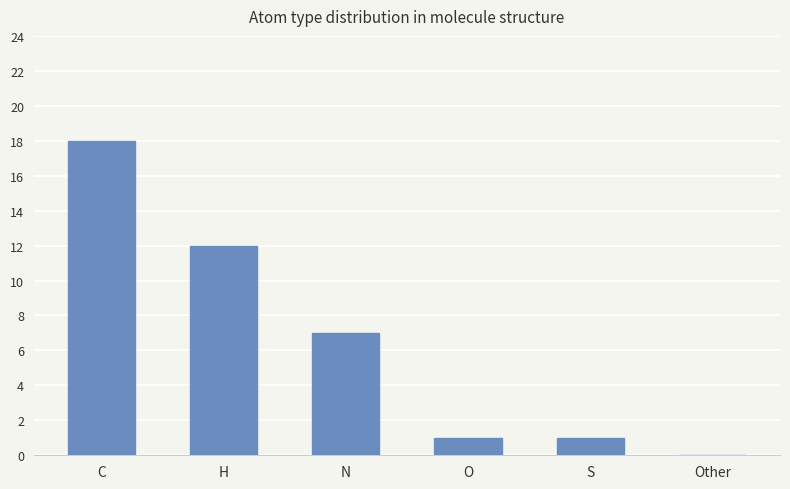

The value at O is 1. True or false?

True